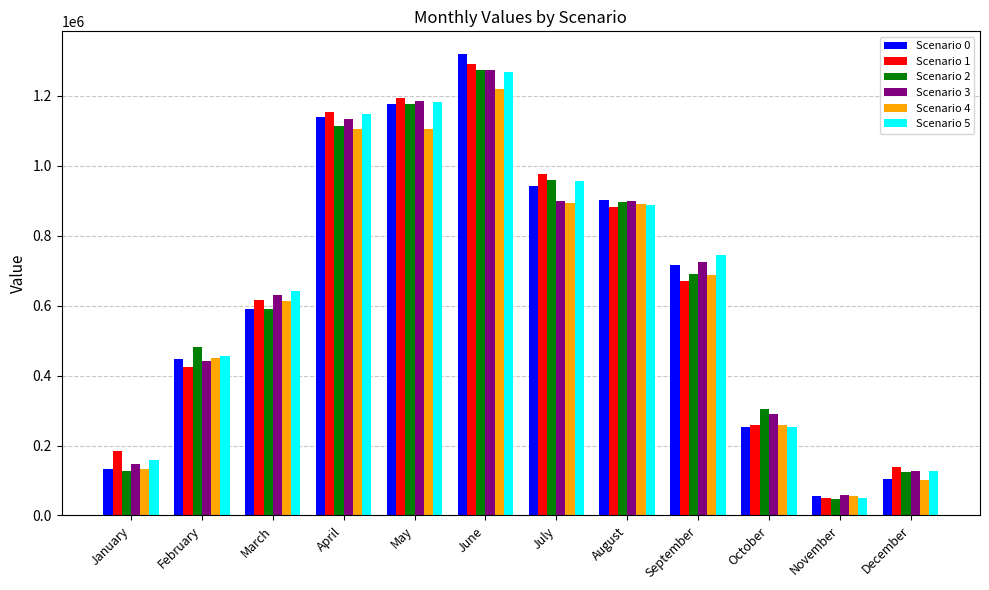

At which category is the sum across all series the highest?

June